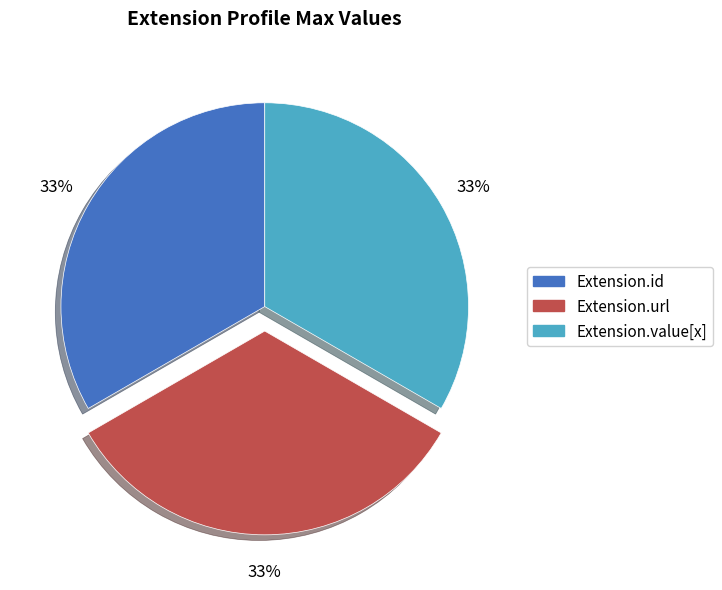

To the nearest percent, what is the average slice percentage?

33%